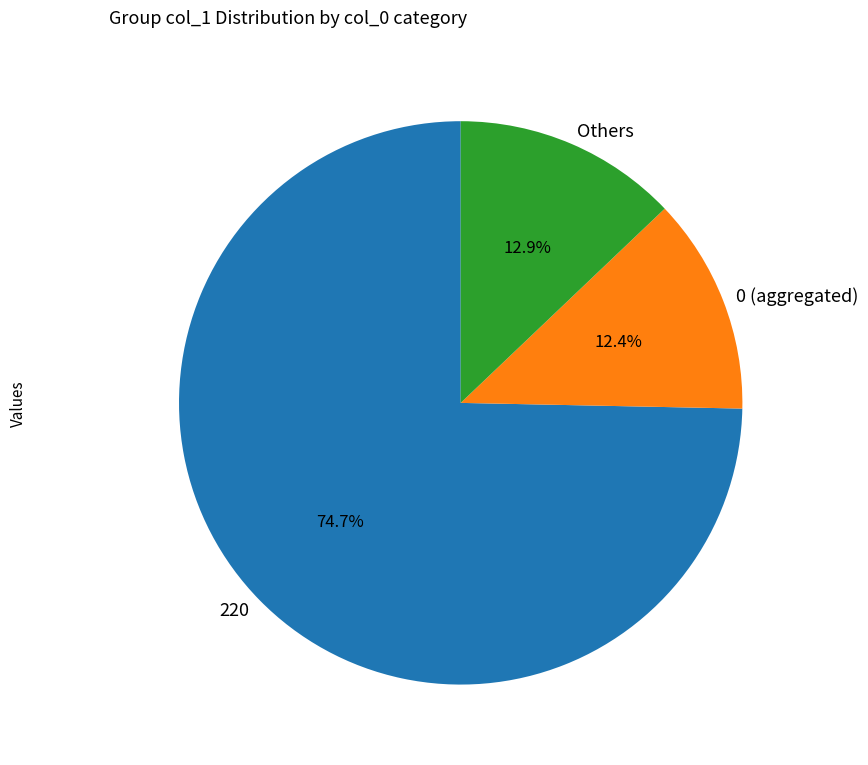

How many slices are in this pie chart?

3